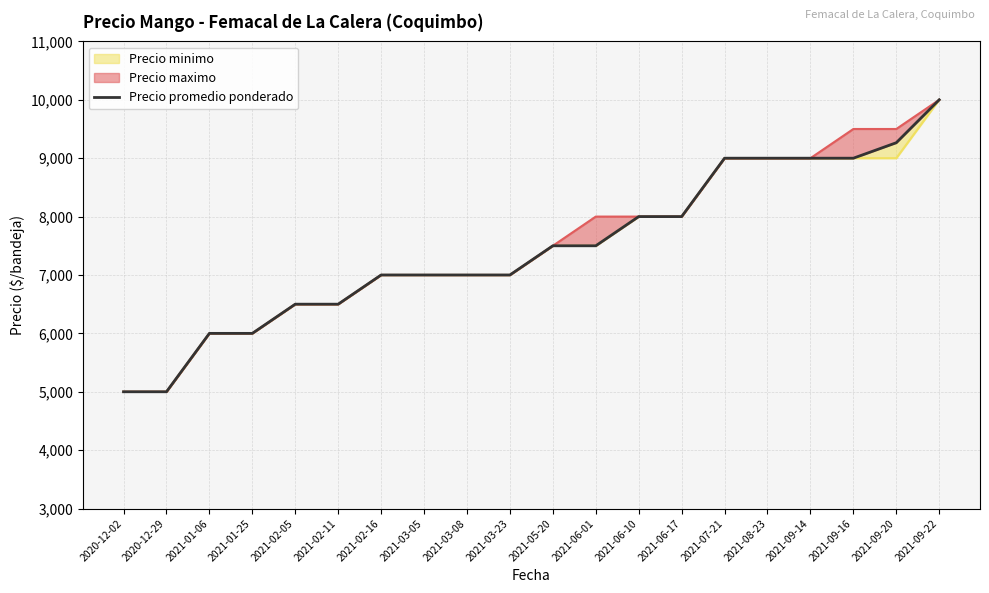

Reading right to left, extract all data points from this chart.

2021-09-22=10000	2021-09-20=9265	2021-09-16=9000	2021-09-14=9000	2021-08-23=9000	2021-07-21=9000	2021-06-17=8000	2021-06-10=8000	2021-06-01=7500	2021-05-20=7500	2021-03-23=7000	2021-03-08=7000	2021-03-05=7000	2021-02-16=7000	2021-02-11=6500	2021-02-05=6500	2021-01-25=6000	2021-01-06=6000	2020-12-29=5000	2020-12-02=5000